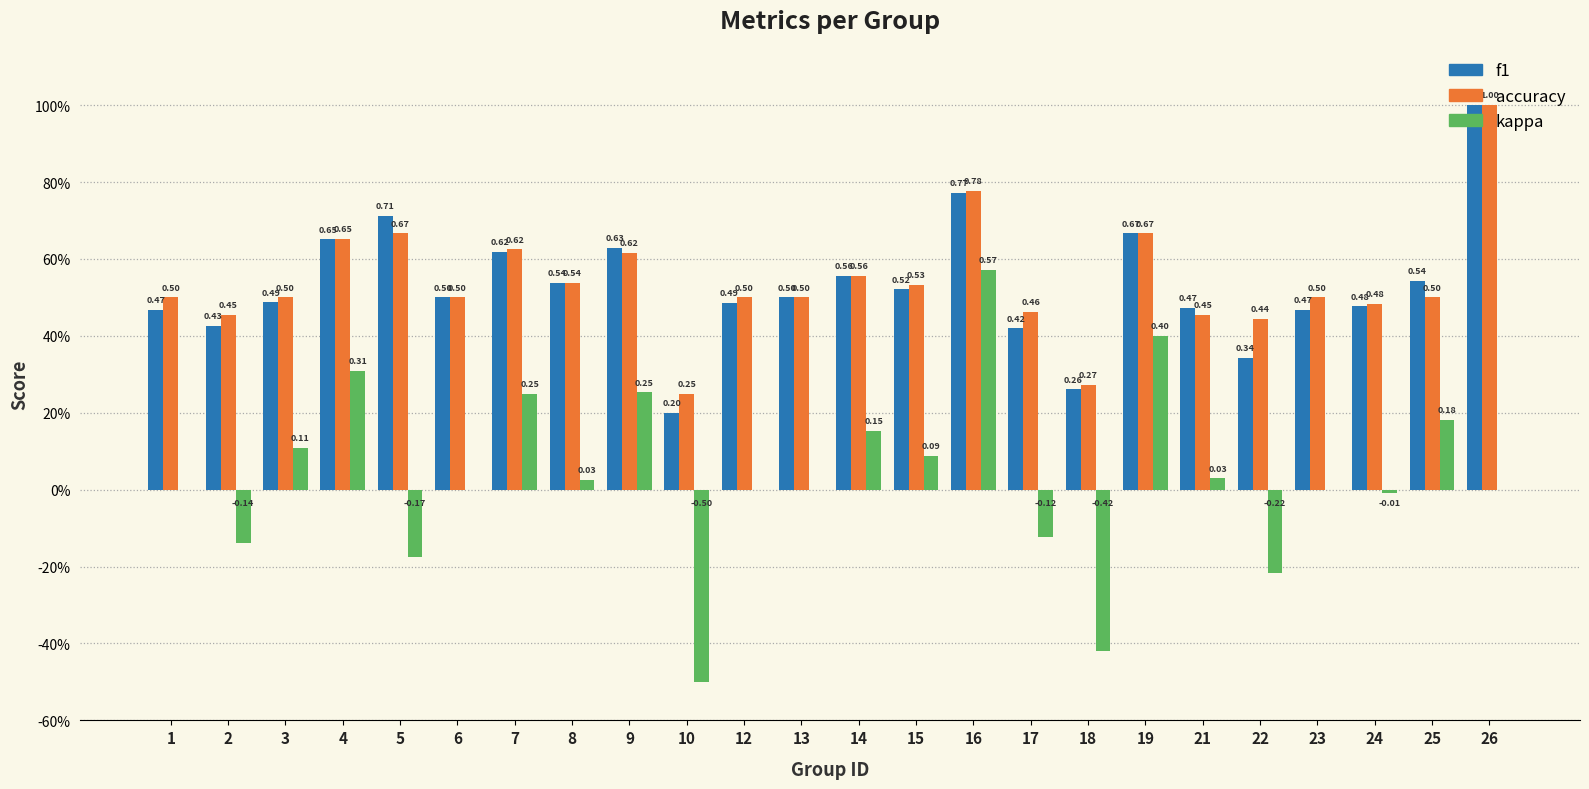

List the series in order of their peak value, lowest first.

kappa, f1, accuracy